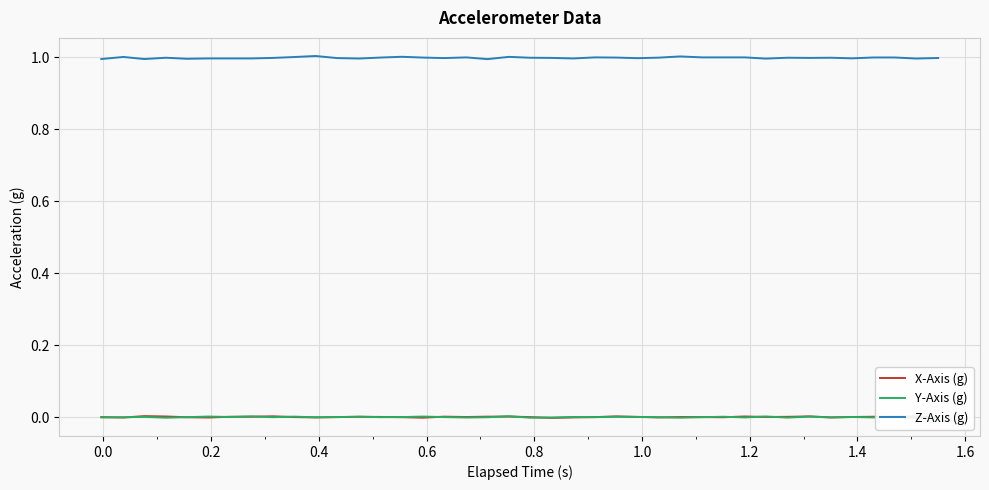

After their last crossing, which series has the higher values: Y-Axis (g) or X-Axis (g)?

X-Axis (g)